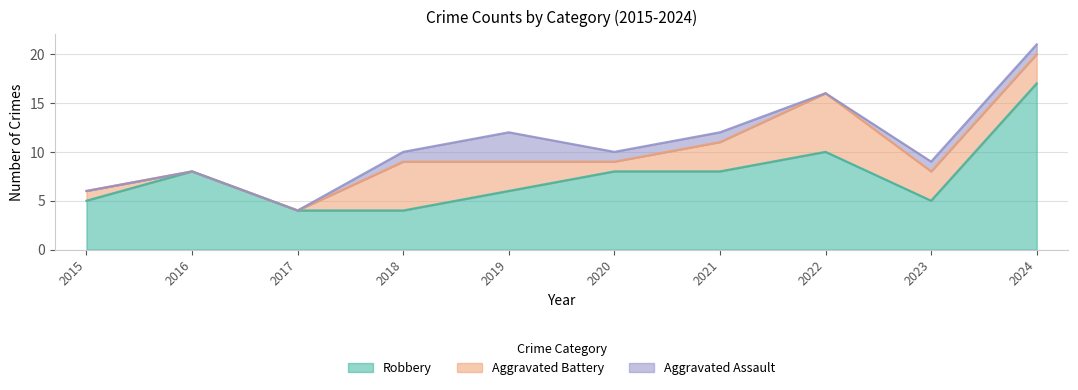

Does the chart display data point markers on the line(s)?

No